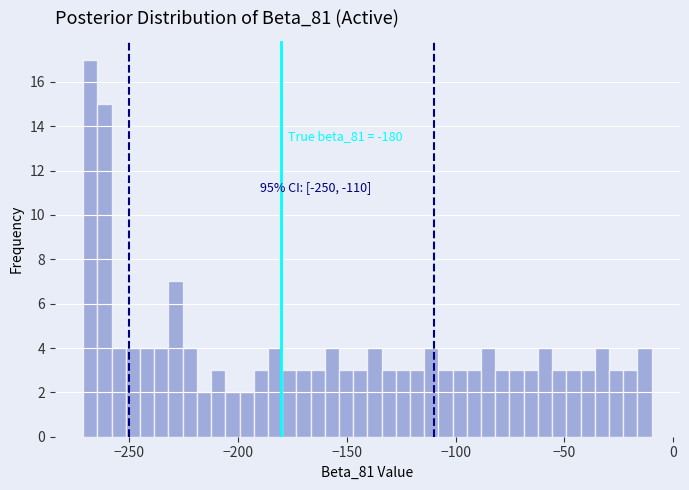

Around what value on the x-axis is the tallest bar? Give the approximate position of its centre, as read against the axis.

-270